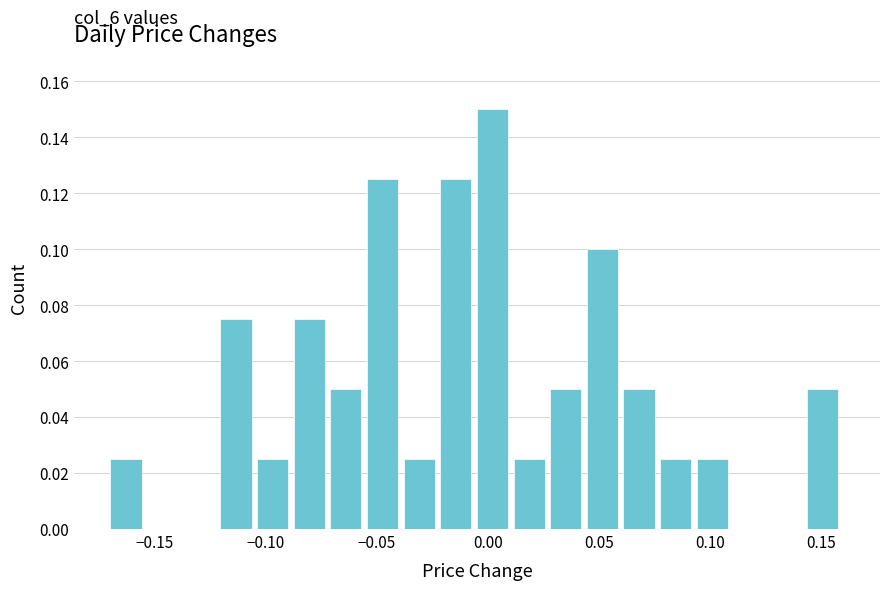

Read against the x-axis, roughly where is the centre of the tallest bar?

0.000